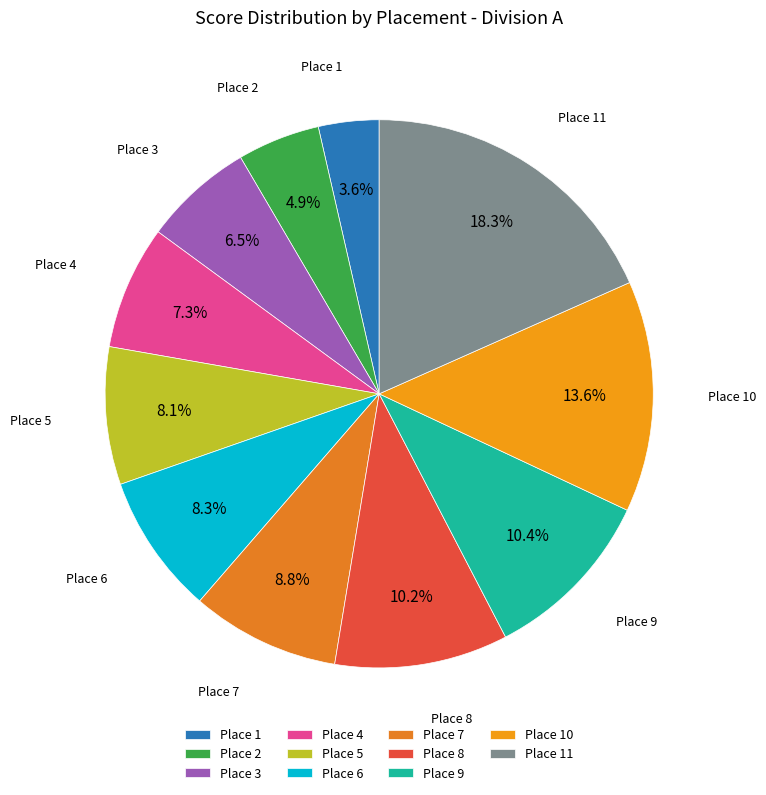

Does Place 4 account for over 50% of the chart?

No